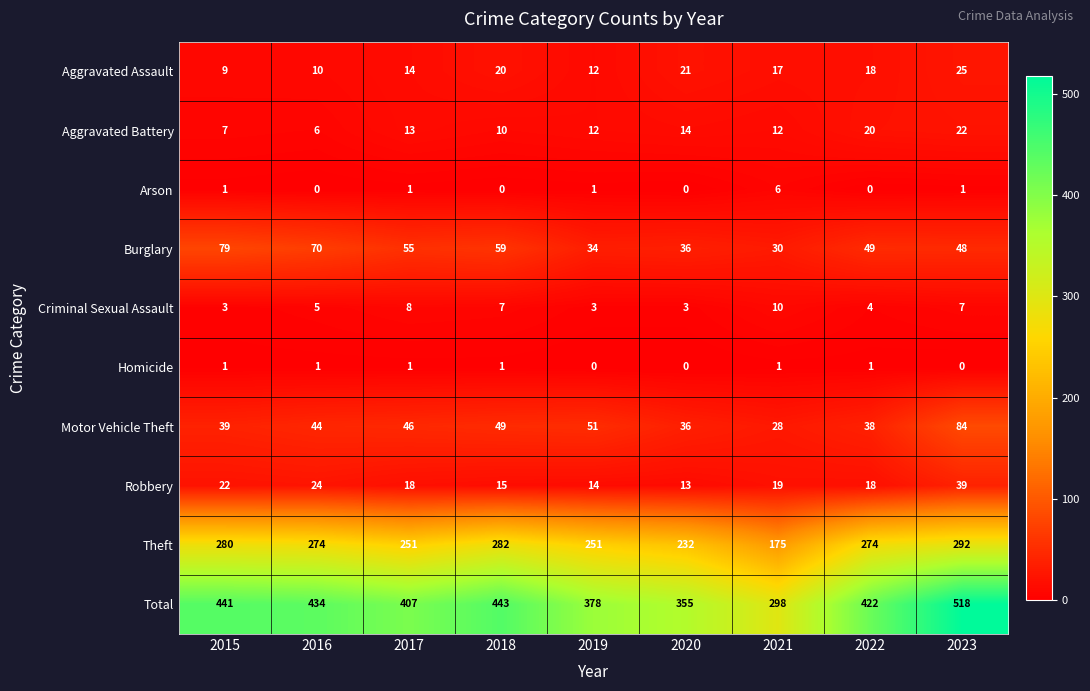

Where is Theft nearest to the value 233?

2020